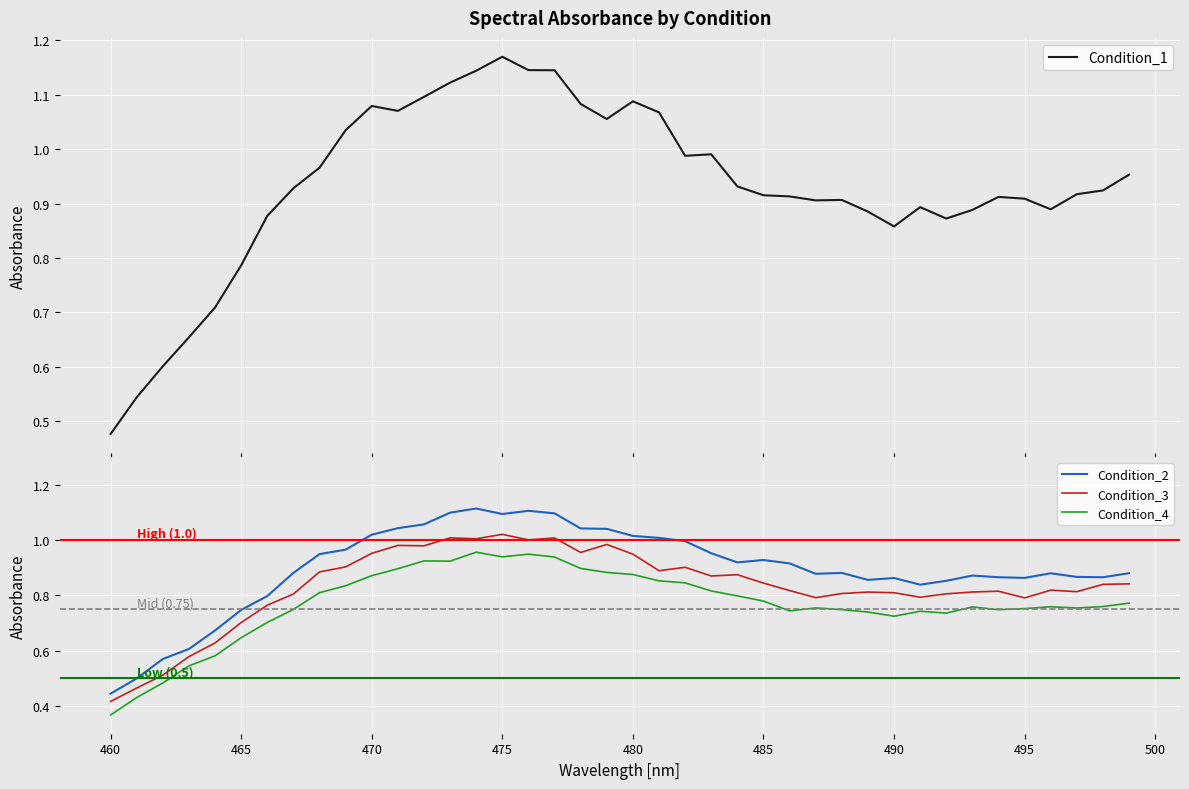

True or false: Condition_4 and Condition_3 intersect in this chart.

False